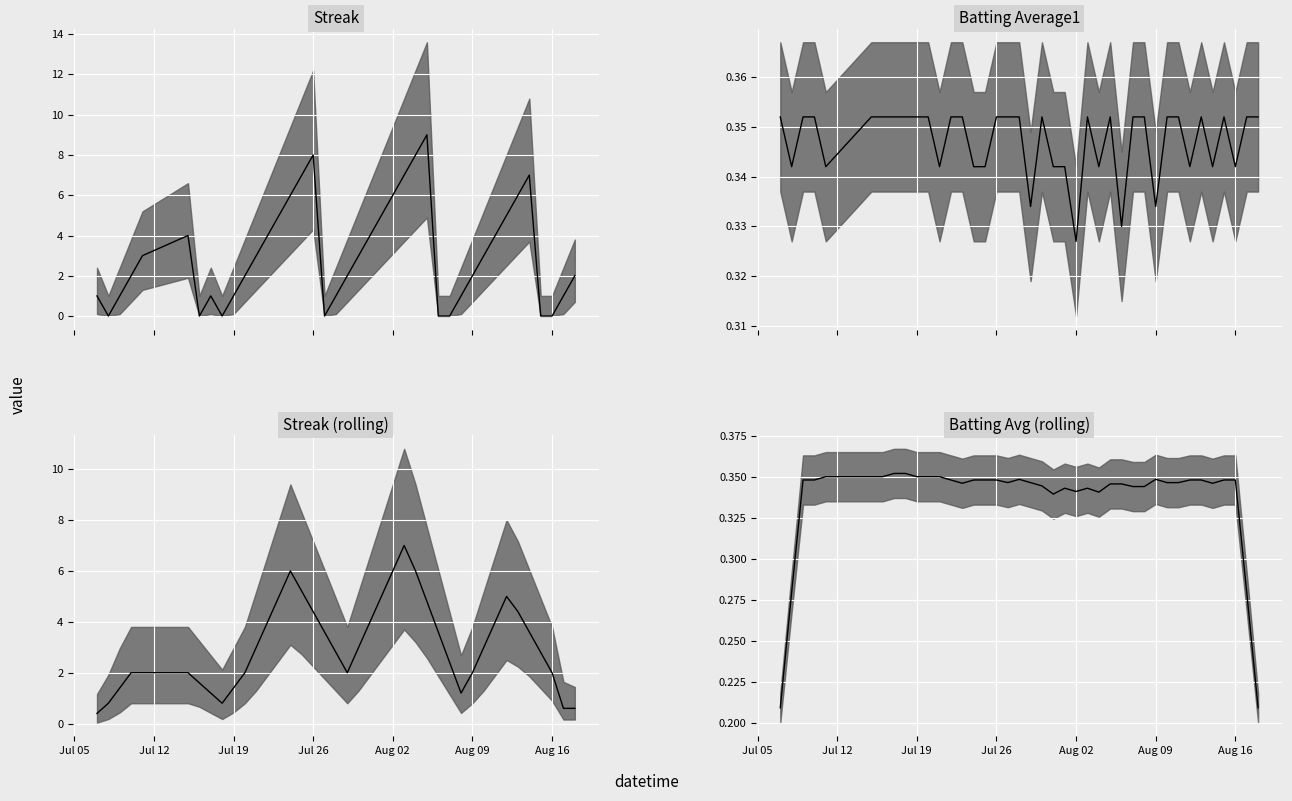

Which series has the widest spread of values?

Streak